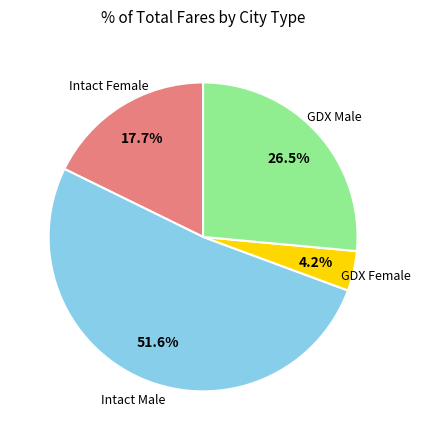

Does any single category account for the majority?

Yes